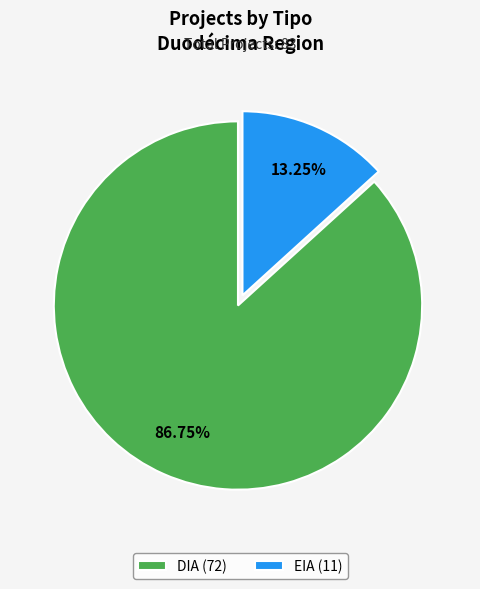

To the nearest percent, what is the combined percentage of EIA and DIA?

100%